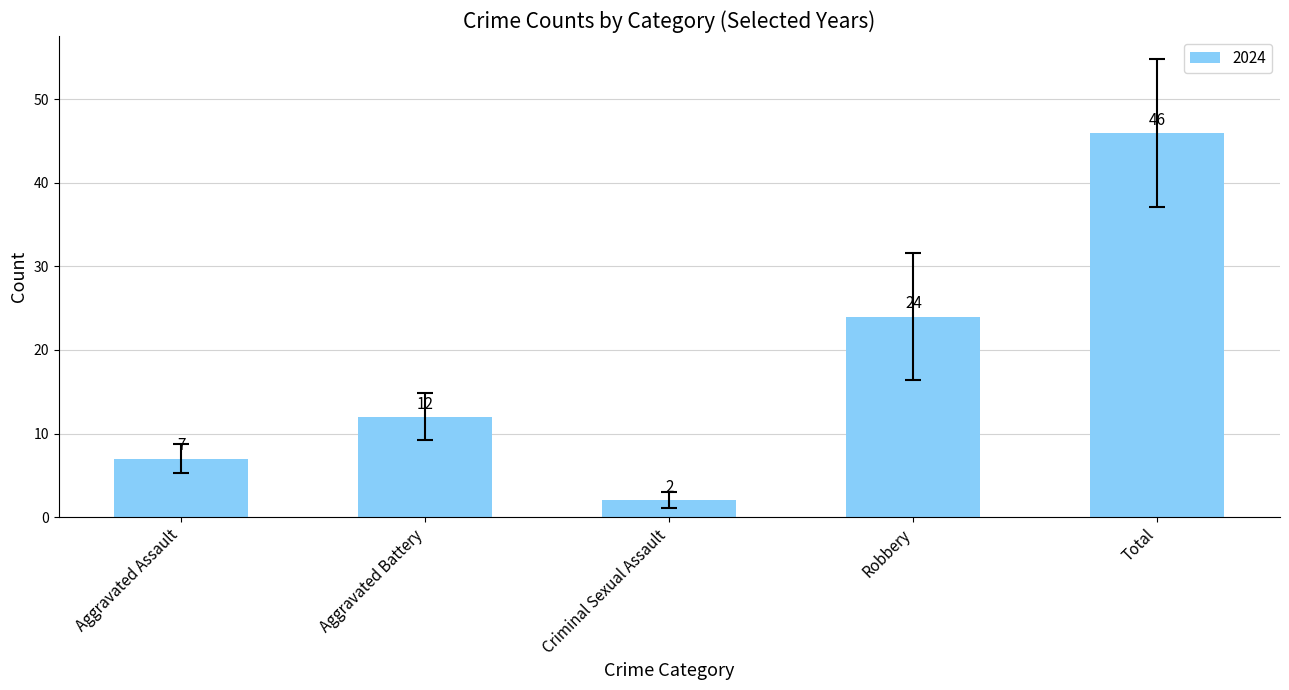

What is the difference between the values at Aggravated Battery and Aggravated Assault?

5